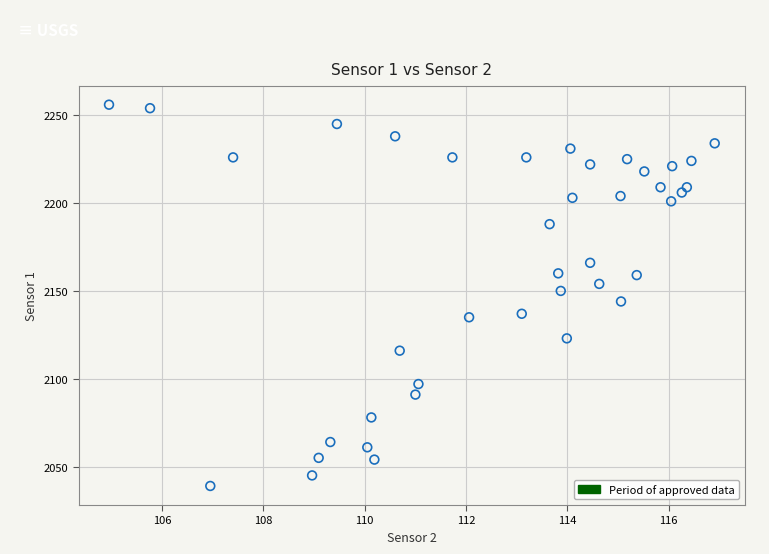

What is the range of Y values (max minus min)?

217